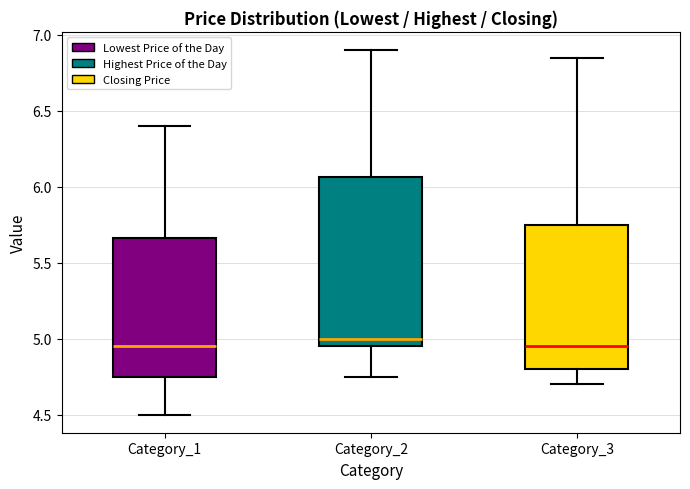

Which box is the tallest, from its lower edge to its upper edge?

Category_2